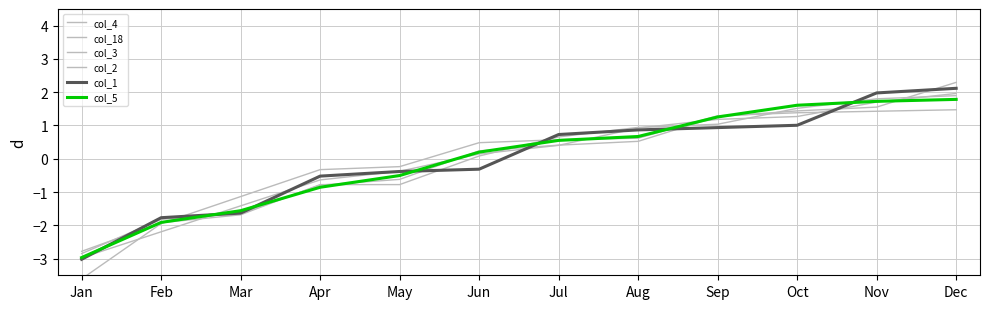

What are all the series names shown in the legend?

col_4, col_18, col_3, col_2, col_1, col_5